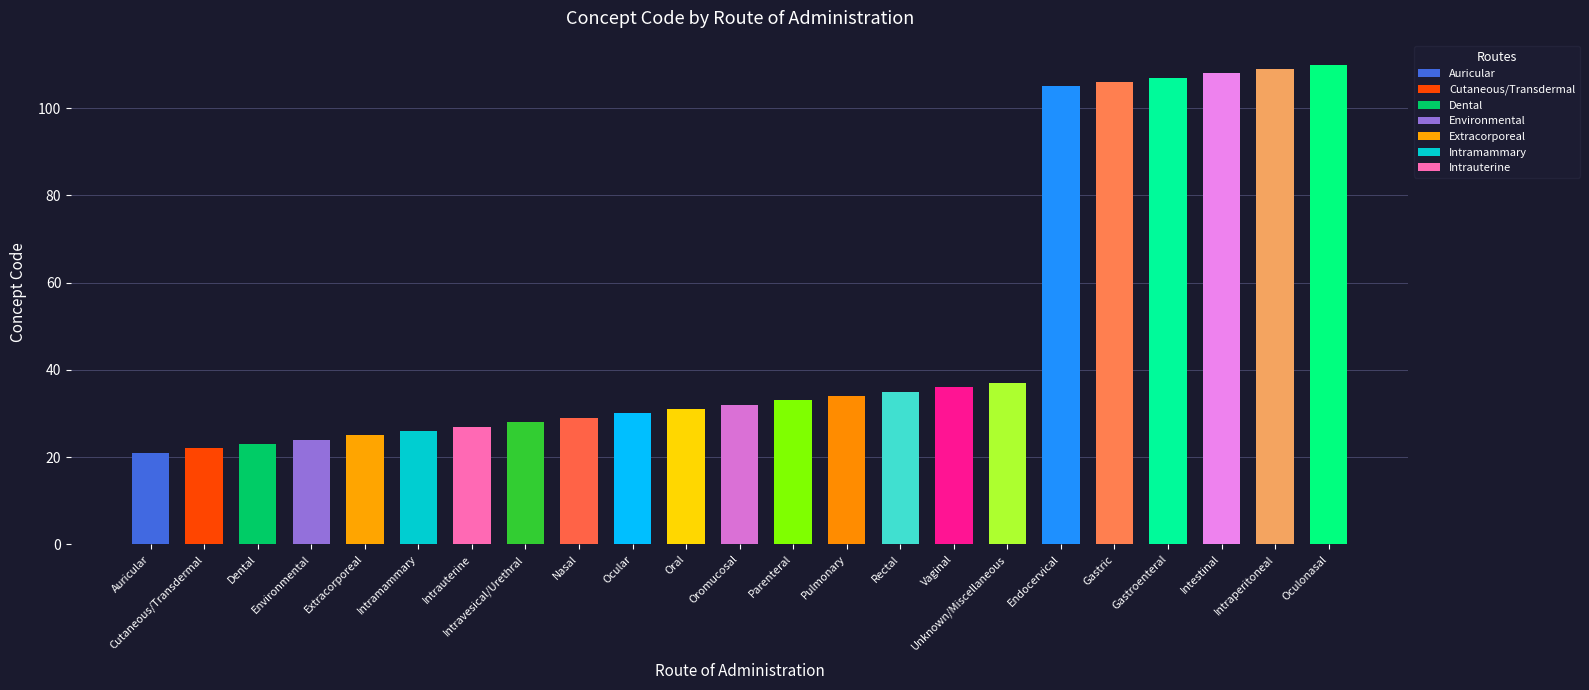

How many categories are shown in the chart?

23